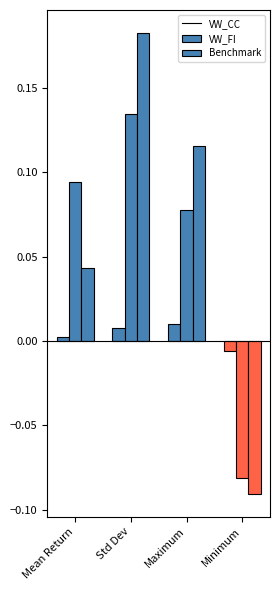

The VW_FI series shows -0.1 at Minimum. True or false?

True